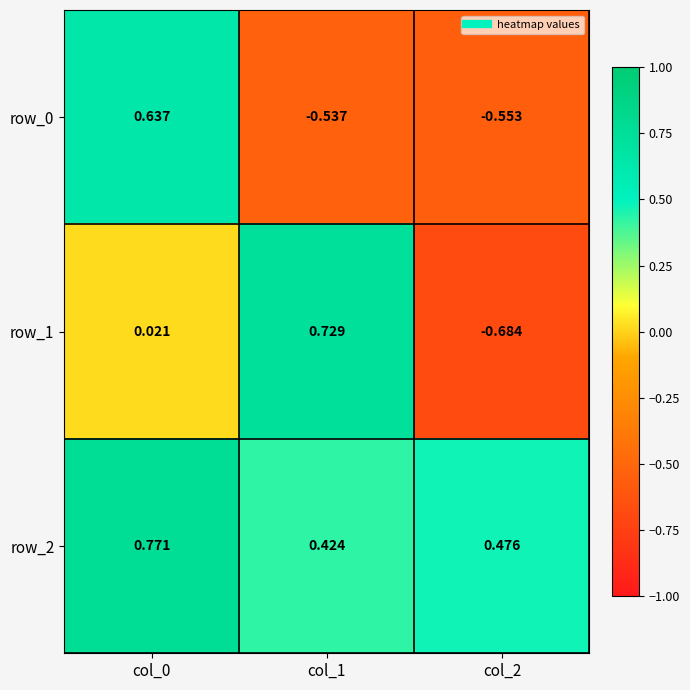

Reading left to right, list all the values displayed in this chart.

row_0: col_0=0.6	col_1=-0.5	col_2=-0.6
row_1: col_0=0.0	col_1=0.7	col_2=-0.7
row_2: col_0=0.8	col_1=0.4	col_2=0.5